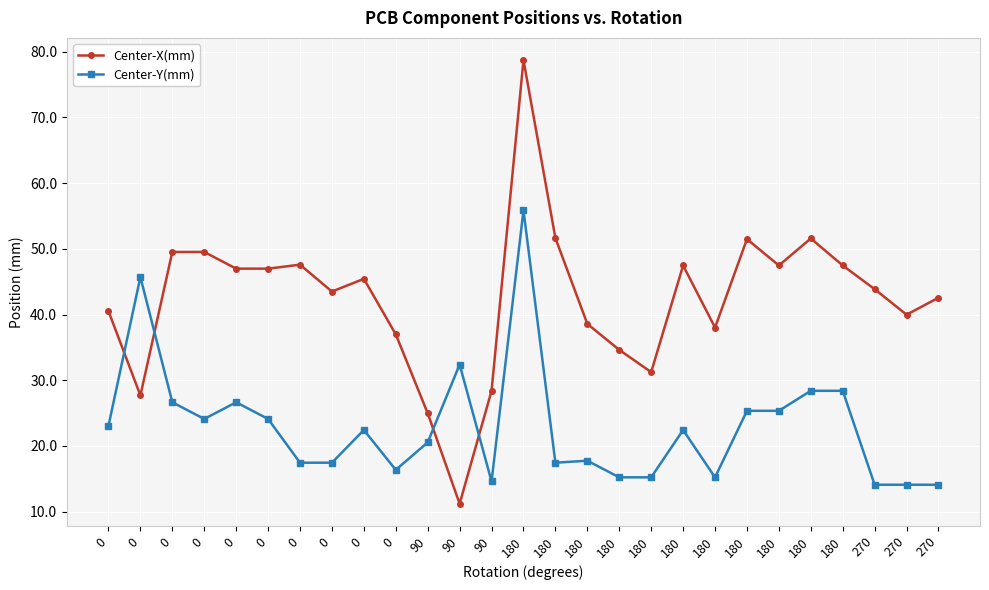

What are all the series names shown in the legend?

Center-X(mm), Center-Y(mm)